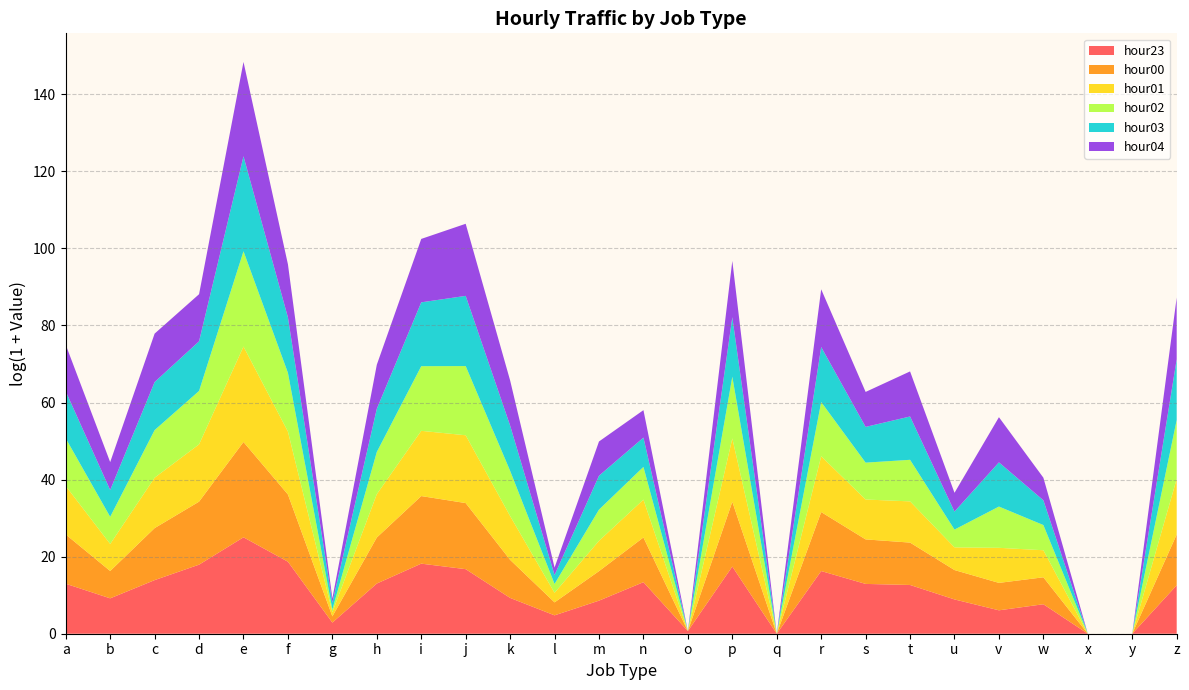

Reading left to right, what are all the values shown in this chart?

hour23: 429434	9712	1101011	60898094	73614690728	130667872	17	453289	78980817	18887760	10847	117	5338	646002	1	37268029	0	11556303	411067	311735	7321	434	2098	0	0	288744
hour00: 356061	1207	727291	12602592	55171109579	37670845	4	153954	41402274	28108947	19594	28	2116	108968	0	19856873	0	4469998	103810	59855	2047	1230	1089	0	0	529986
hour01: 292730	1113	482380	2870844	57262354811	12302960	2	76853	22445695	43838375	86724	11	2626	18510	0	13933200	0	1943342	31362	44105	359	8977	1120	0	0	1792265
hour02: 230612	1148	230079	1046111	54699074405	4191469	1	56703	19352211	62994386	124576	9	3271	4874	0	9022957	0	1290815	14317	48505	100	44700	691	0	0	4416748
hour03: 199975	1041	259859	393430	50807868687	1762532	5	74045	15739812	81513405	126724	9	6575	2001	0	4995294	0	1575953	10654	76266	106	96087	618	0	0	7061029
hour04: 176494	1402	287925	202685	43037922318	966305	2	91922	14015850	133315722	121366	6	7271	1238	0	2221317	0	3213860	8738	119909	130	122617	349	0	0	9016343